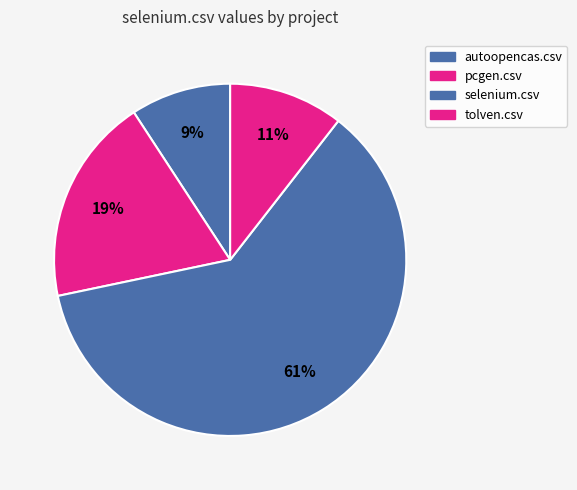

Which has a higher value, pcgen.csv or autoopencas.csv?

pcgen.csv